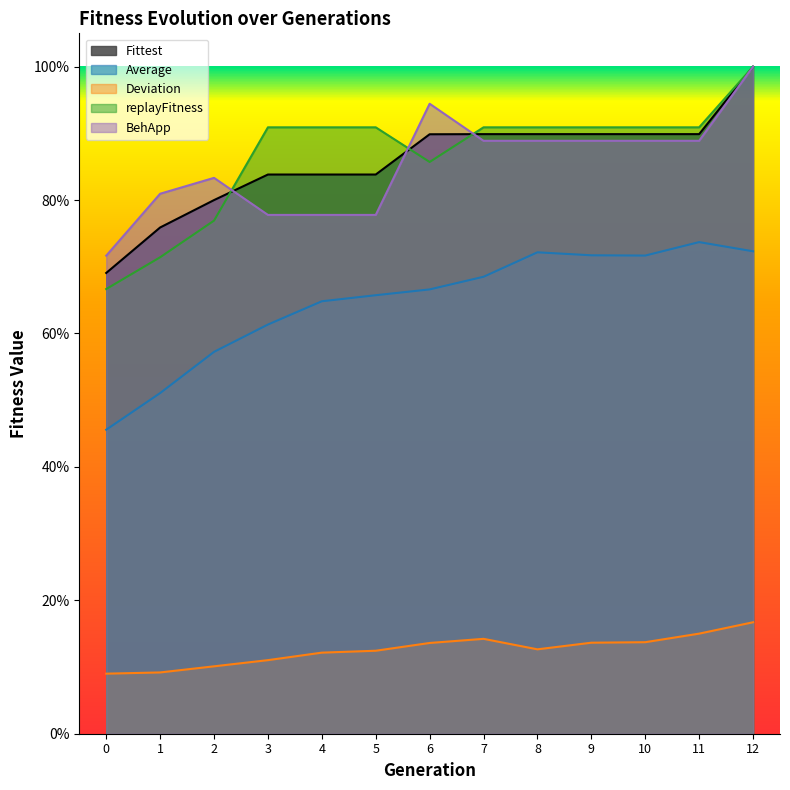

How many categories are shown in the chart?

13